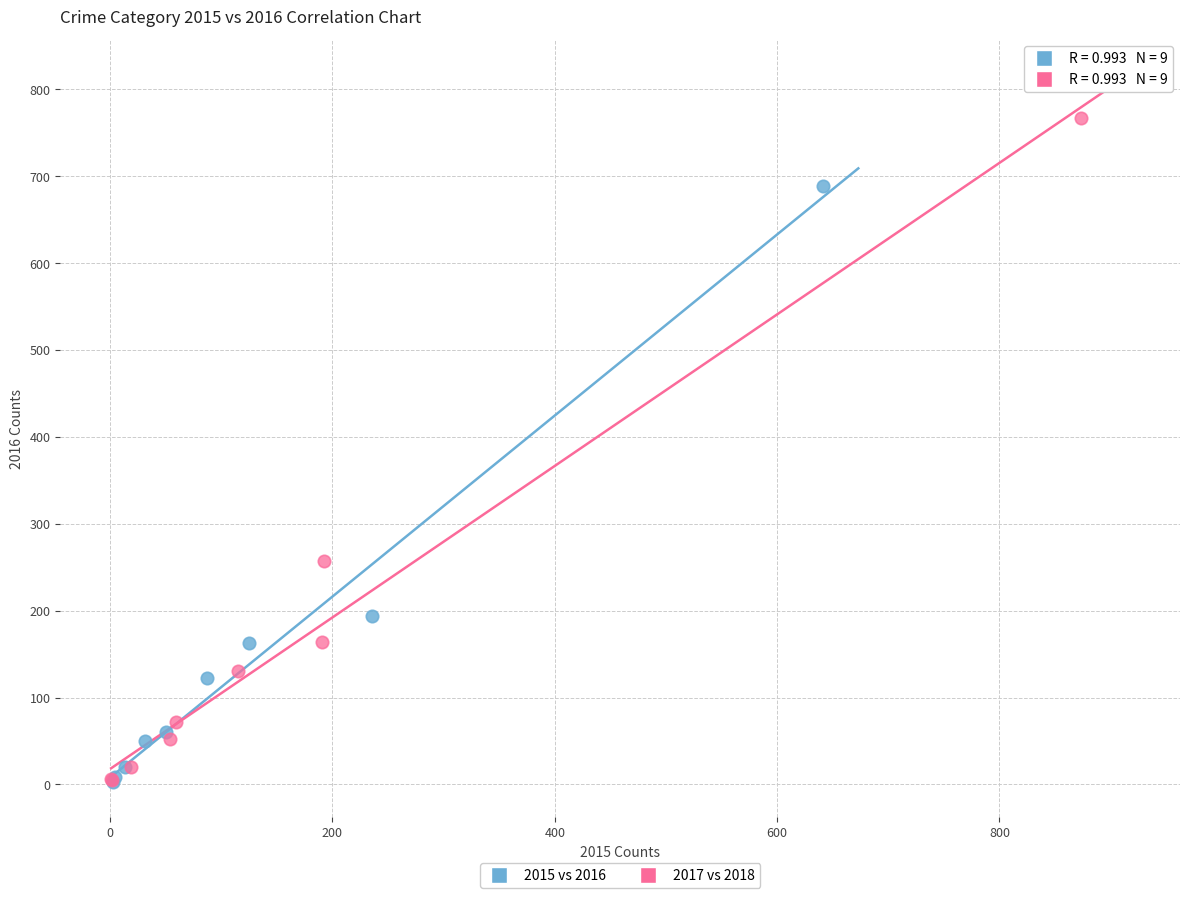

Which series has the largest Y range (max minus min)?

2017 vs 2018